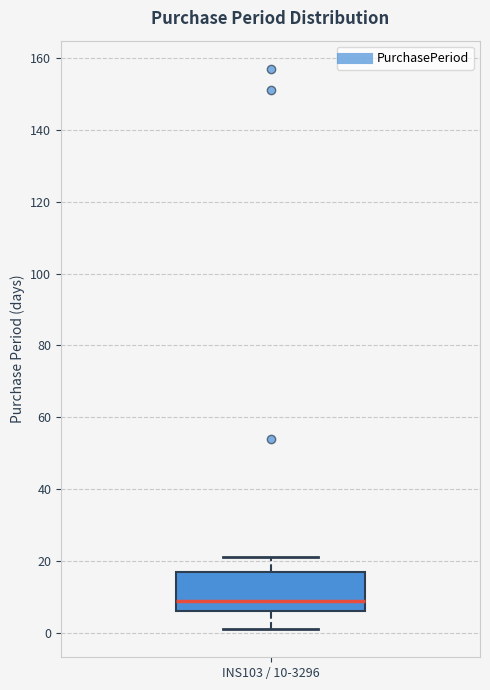

Where is the upper edge of the box for INS103 / 10-3296 on the y-axis? The values are not printed on the chart, so give them approximately, as read against the axis.

18